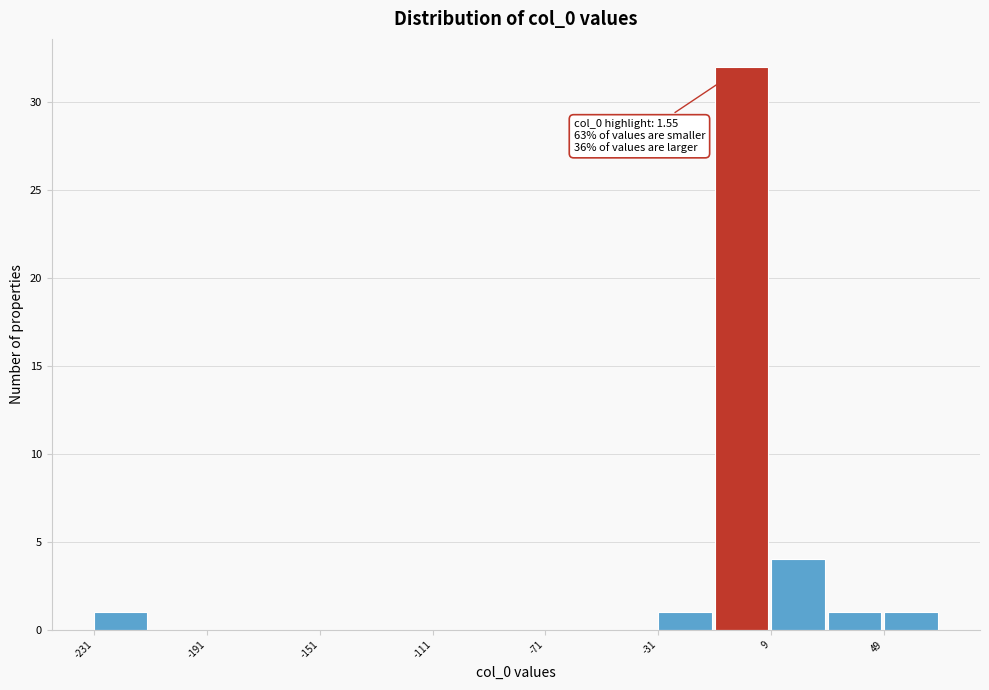

Which range on the x-axis has the tallest bar?

-10 to 10